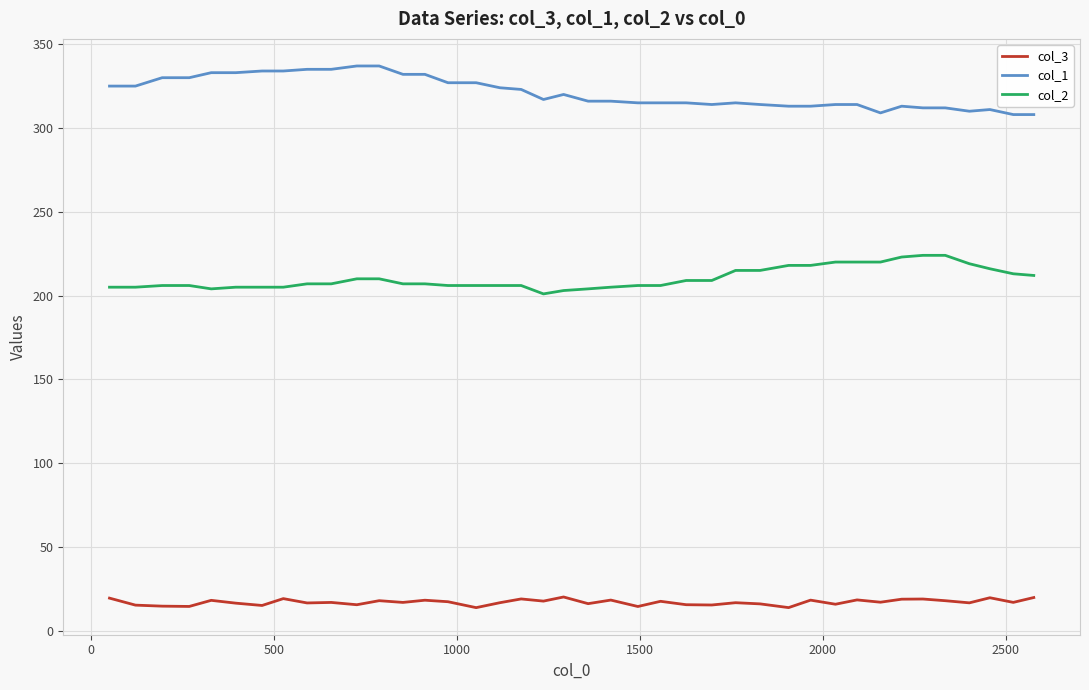

What is the difference between the maximum and minimum values in the col_1 series?

29.0